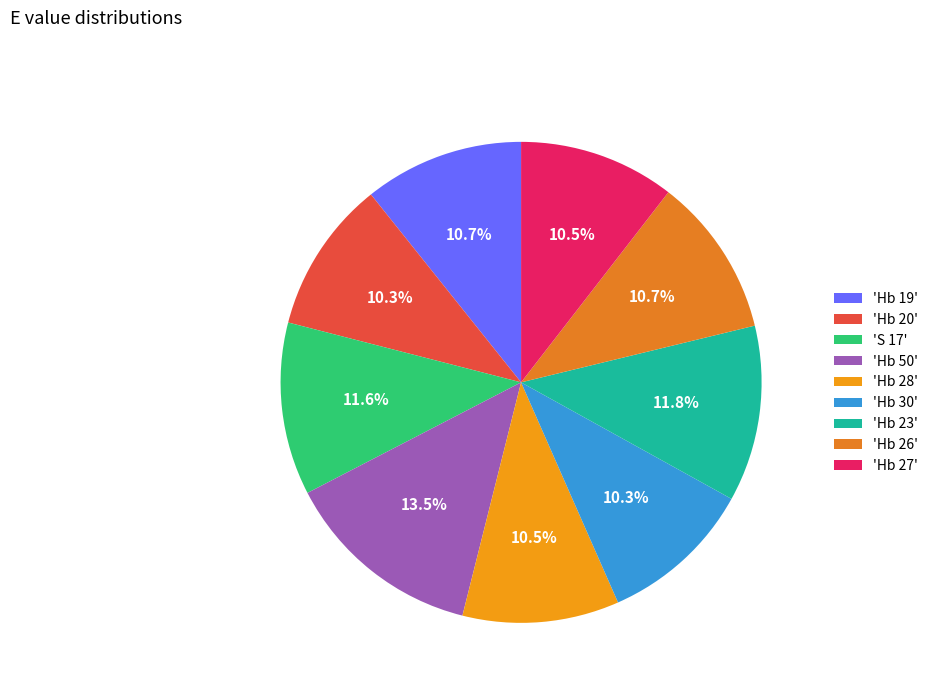

How many segments does this pie chart have?

9